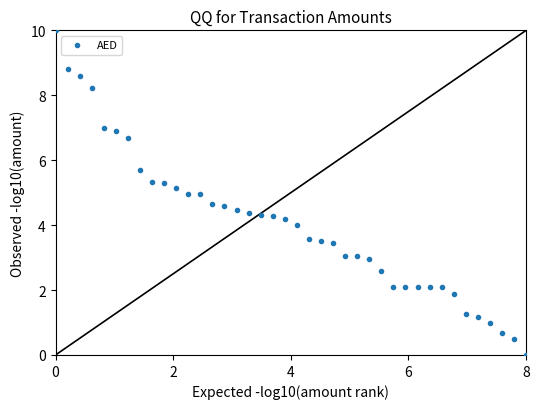

What is the range of Y values (max minus min)?

10.0